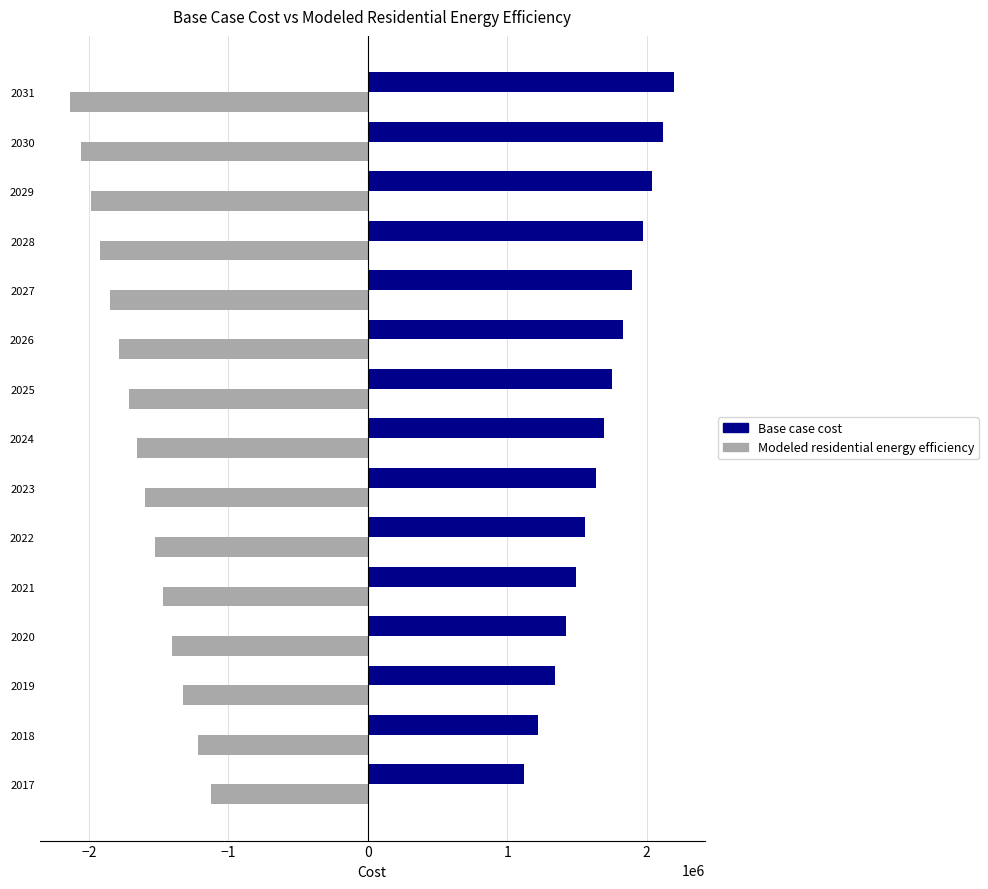

What is the difference between the maximum and minimum values in the Modeled residential energy efficiency series?

1008618.7